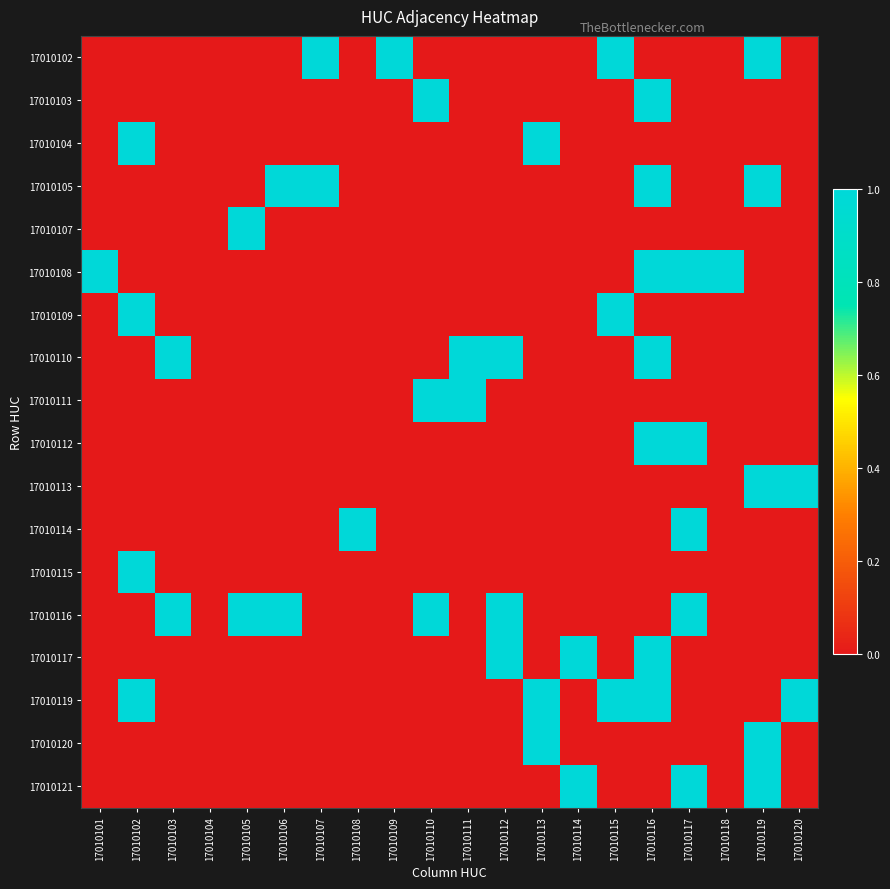

Which label corresponds to the largest value in the chart?

17010107